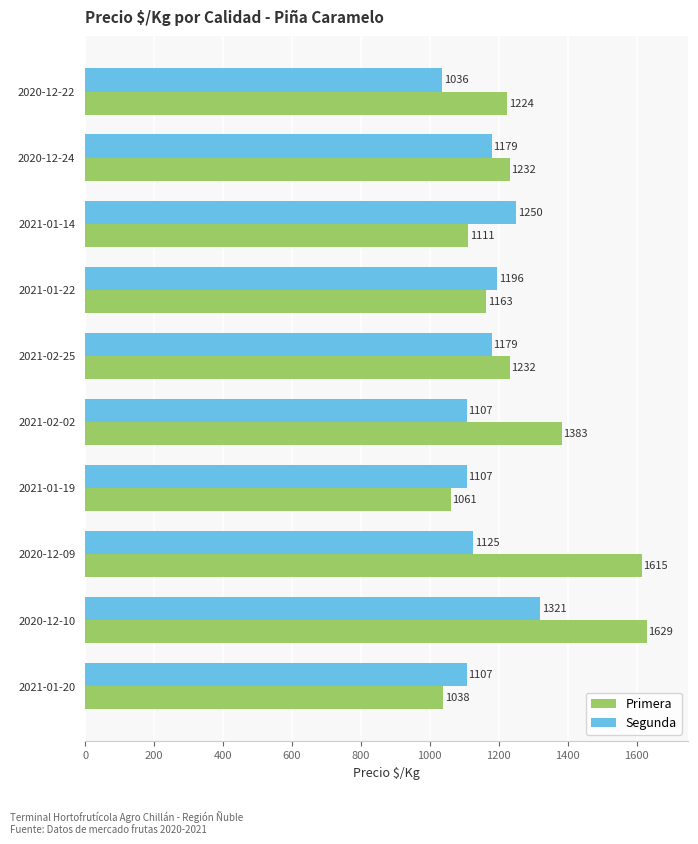

What is the difference between the second highest and minimum values in the Primera series?

577